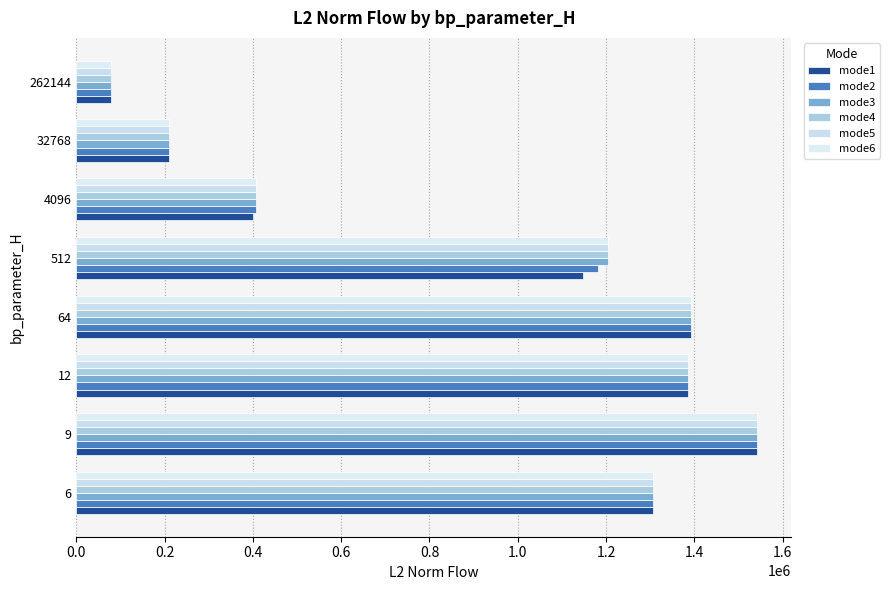

How many values in the mode1 series are below 1305462?

4